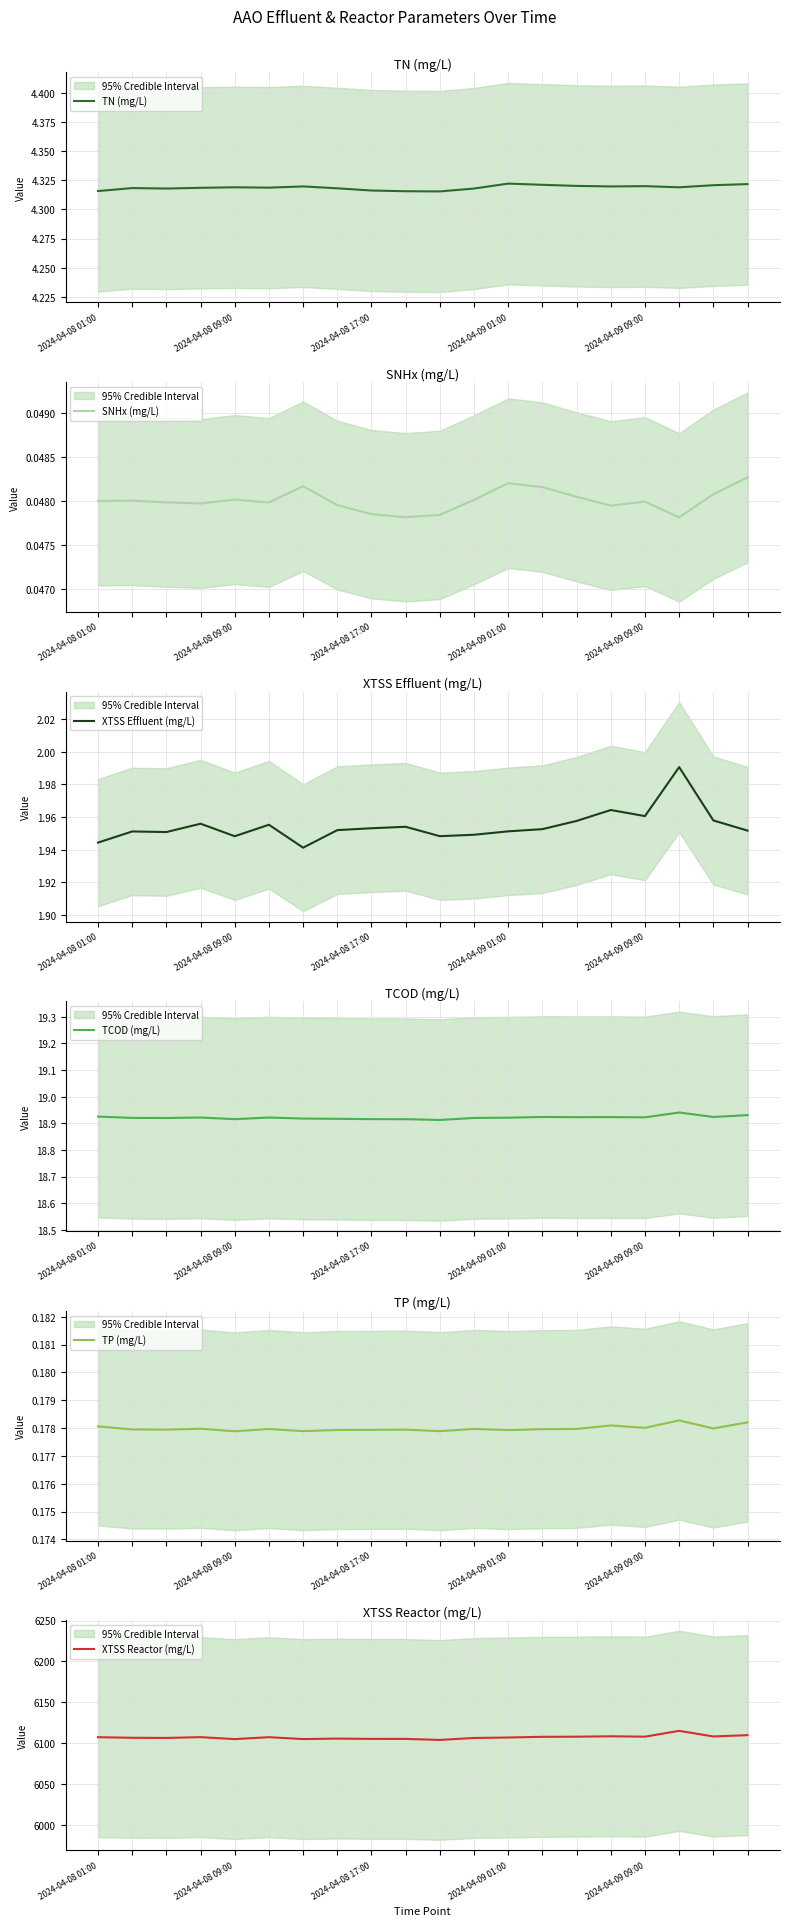

How many interior local peaks does the TP (mg/L) series have?

6